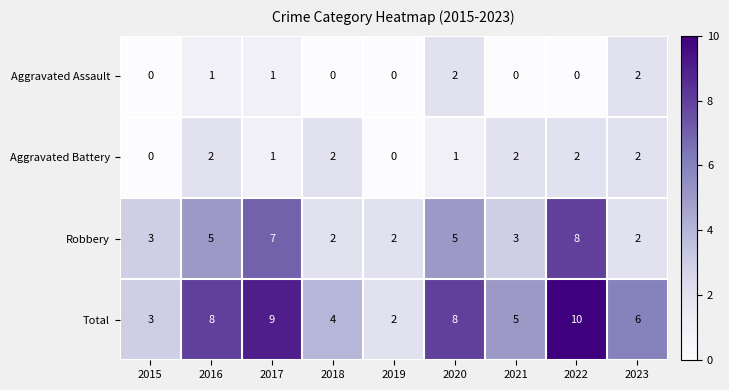

Which series has the largest total across all categories?

Total